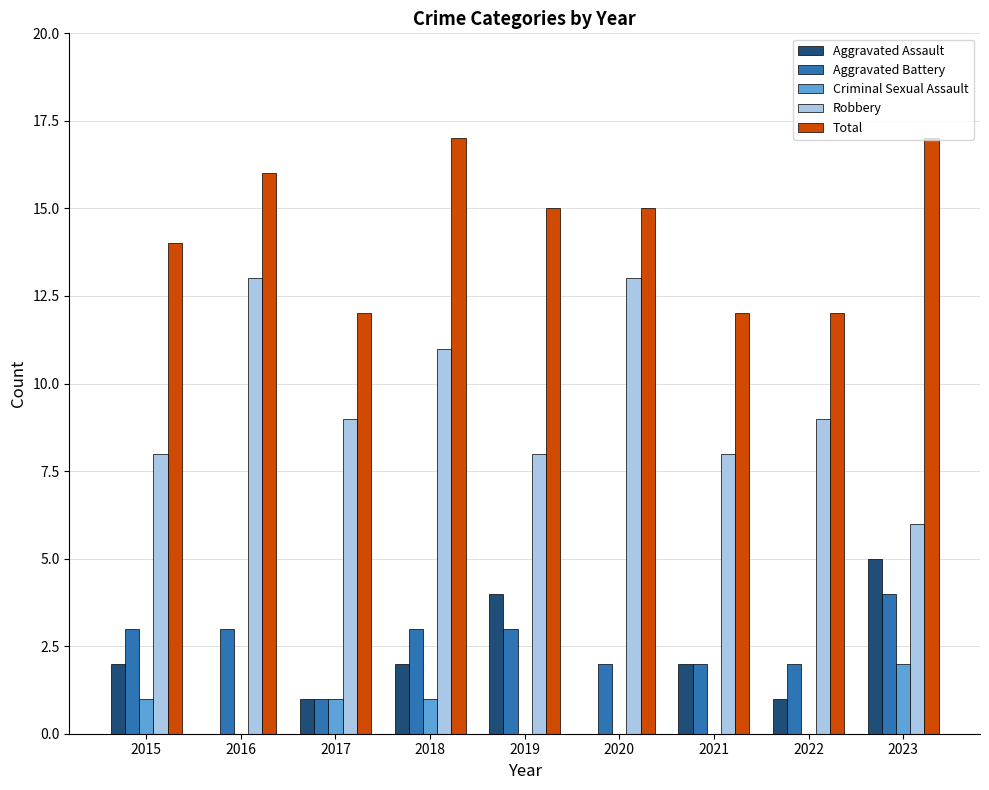

True or false: Aggravated Assault has a value of 1 at 2022.

True